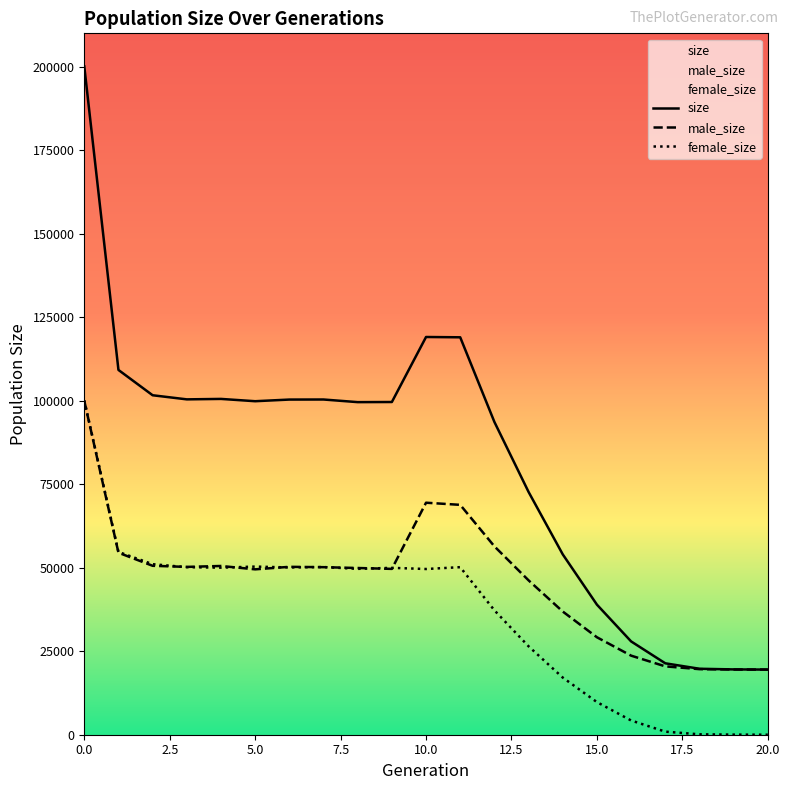

Is this an area chart (filled region under the line)?

No